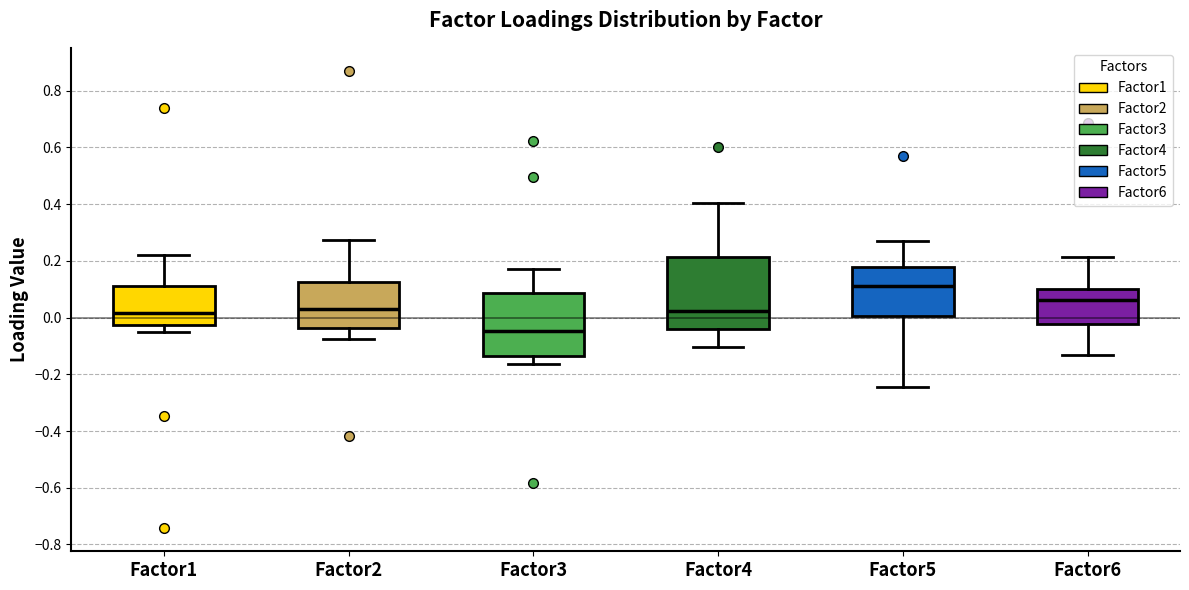

Where is the lower edge of the box for Factor6 on the y-axis? The values are not printed on the chart, so give them approximately, as read against the axis.

-0.02